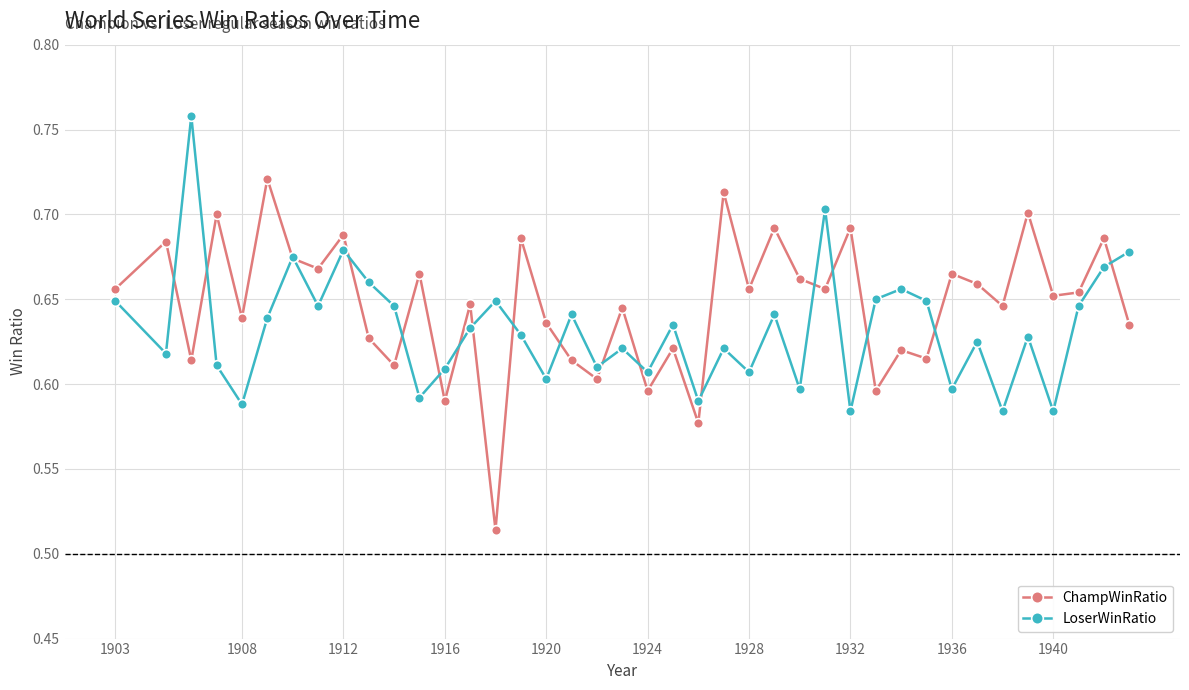

True or false: ChampWinRatio has more than 2 points higher than both neighbors.

True